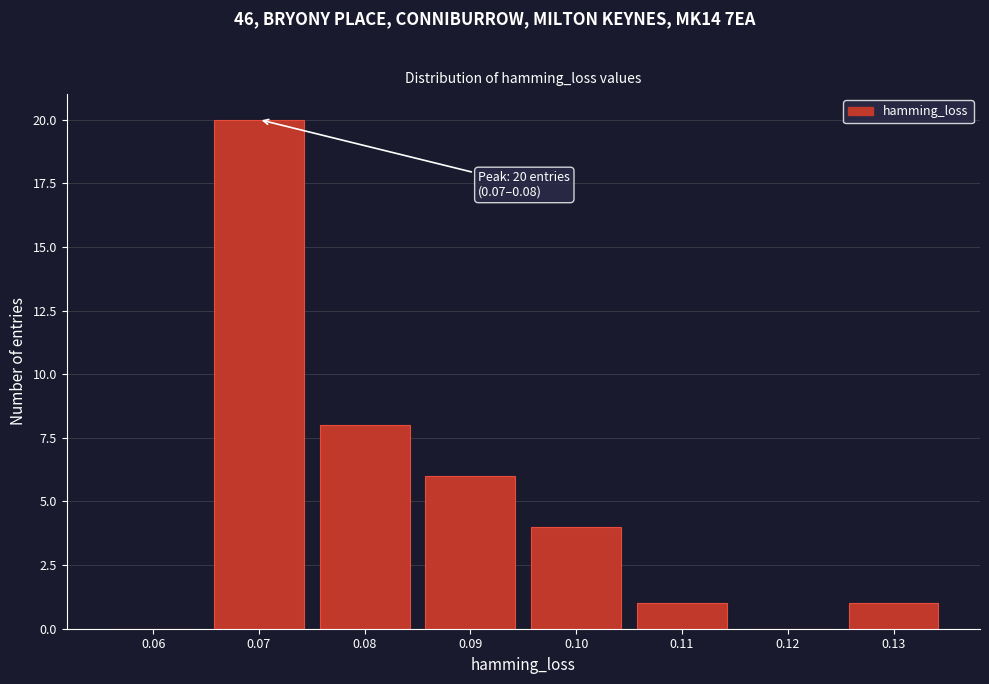

Reading left to right, transcribe all the data shown in this chart.

0.06=0	0.07=20	0.08=8	0.09=6	0.10=4	0.11=1	0.12=0	0.13=1